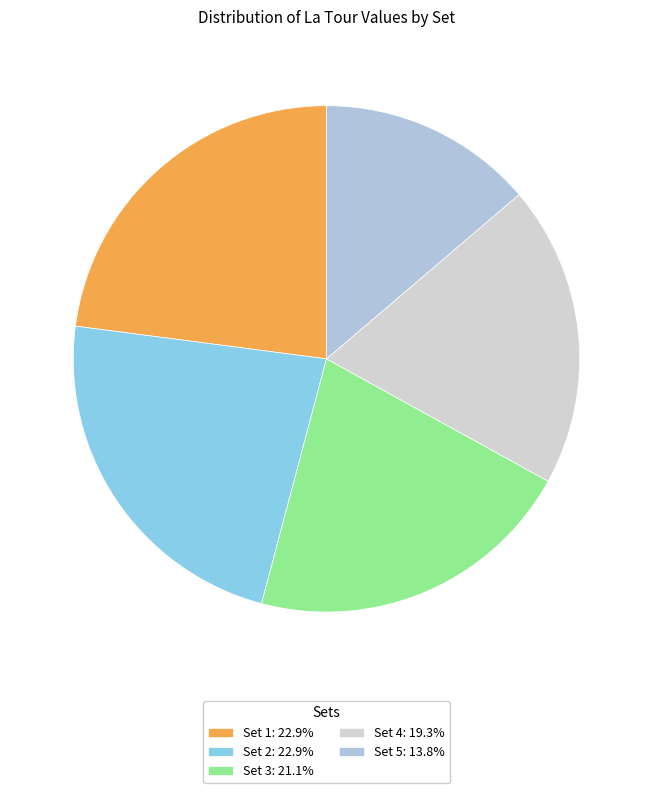

Which has a higher value, Set 4 or Set 5?

Set 4